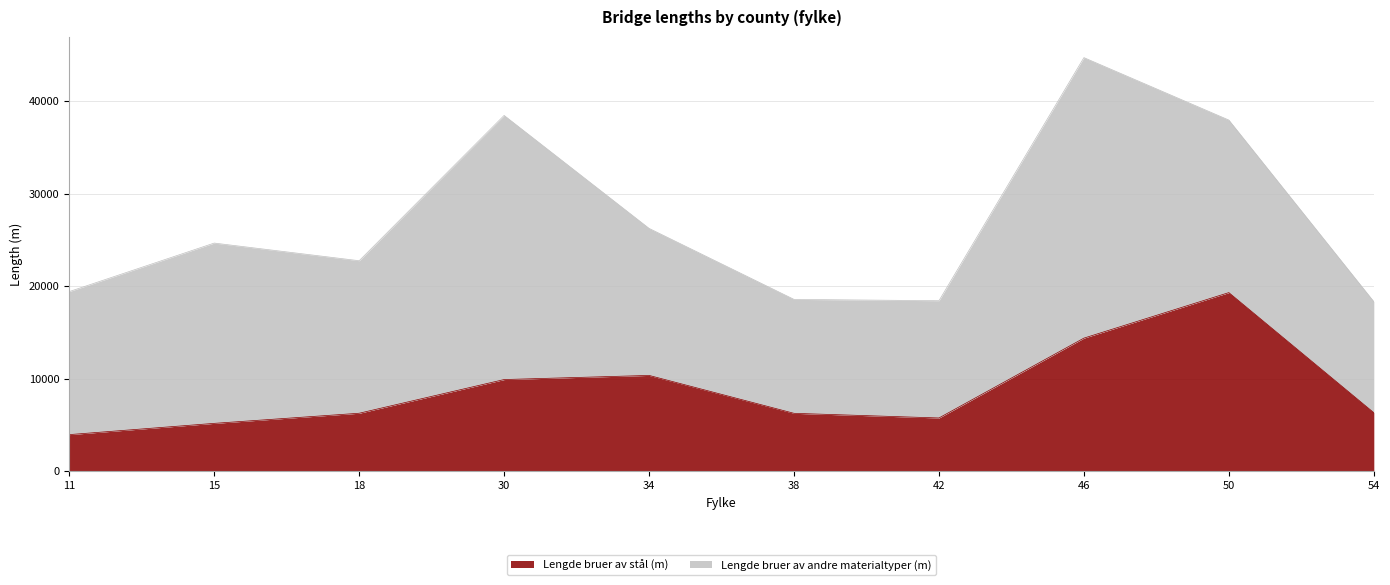

What is the difference between the Lengde bruer av stål (m) values at 15 and 18?

1094.4